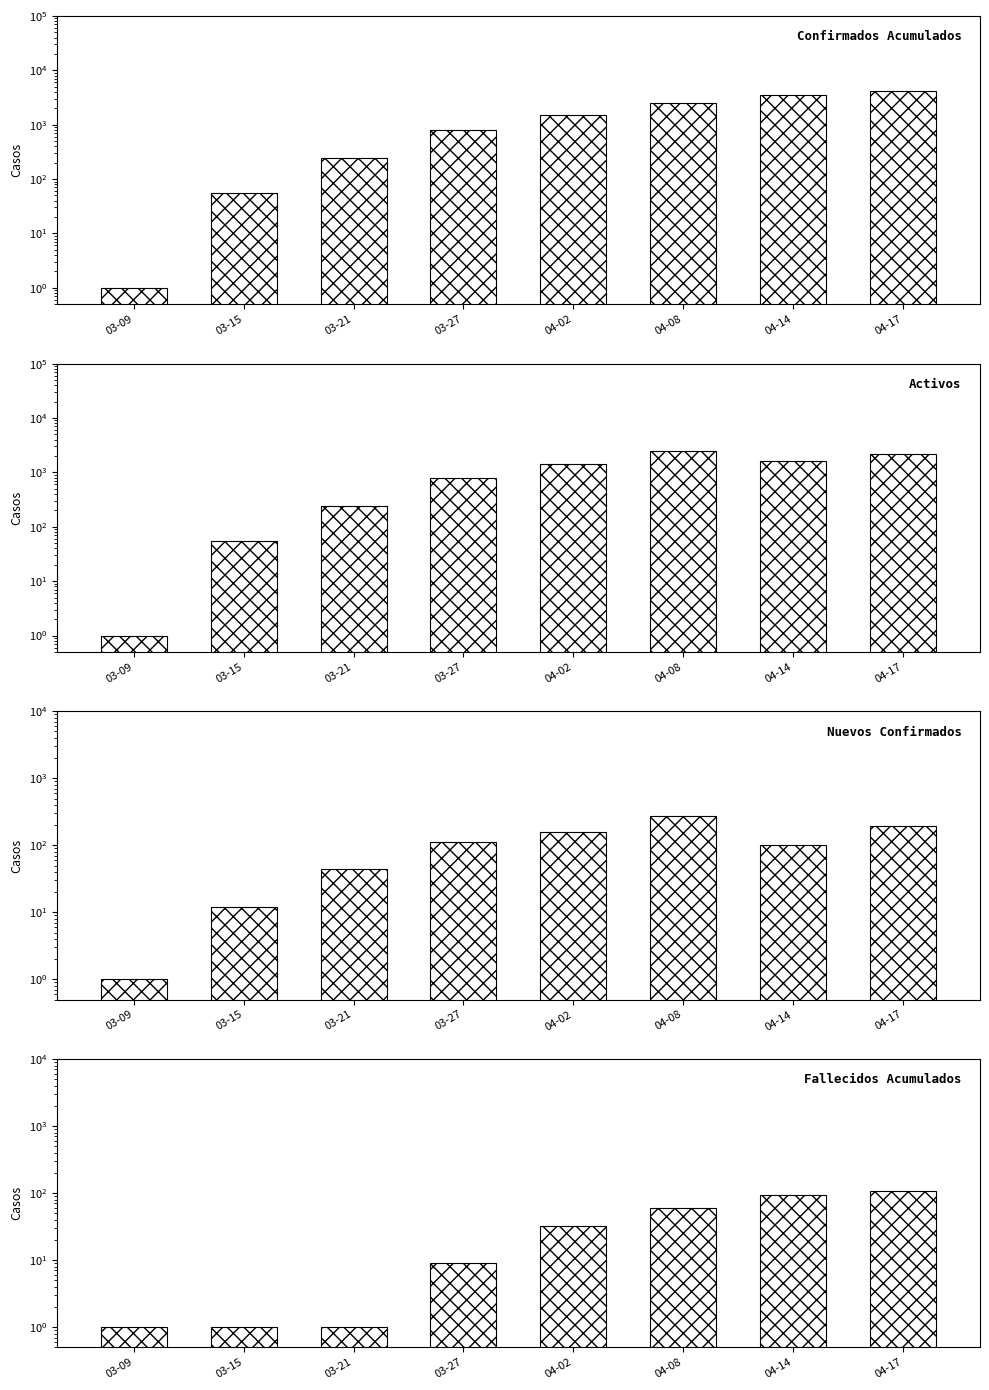

Which category has the highest value in the Fallecidos Acumulados series?

04-17